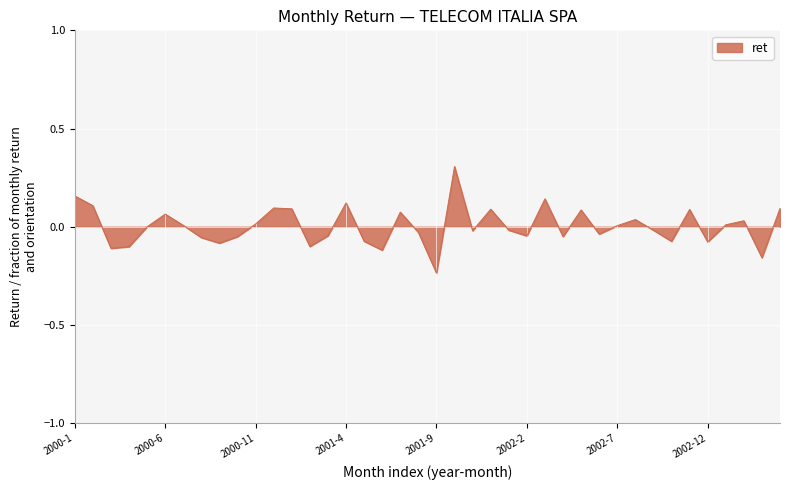

What is the difference between the maximum and minimum values?

0.5